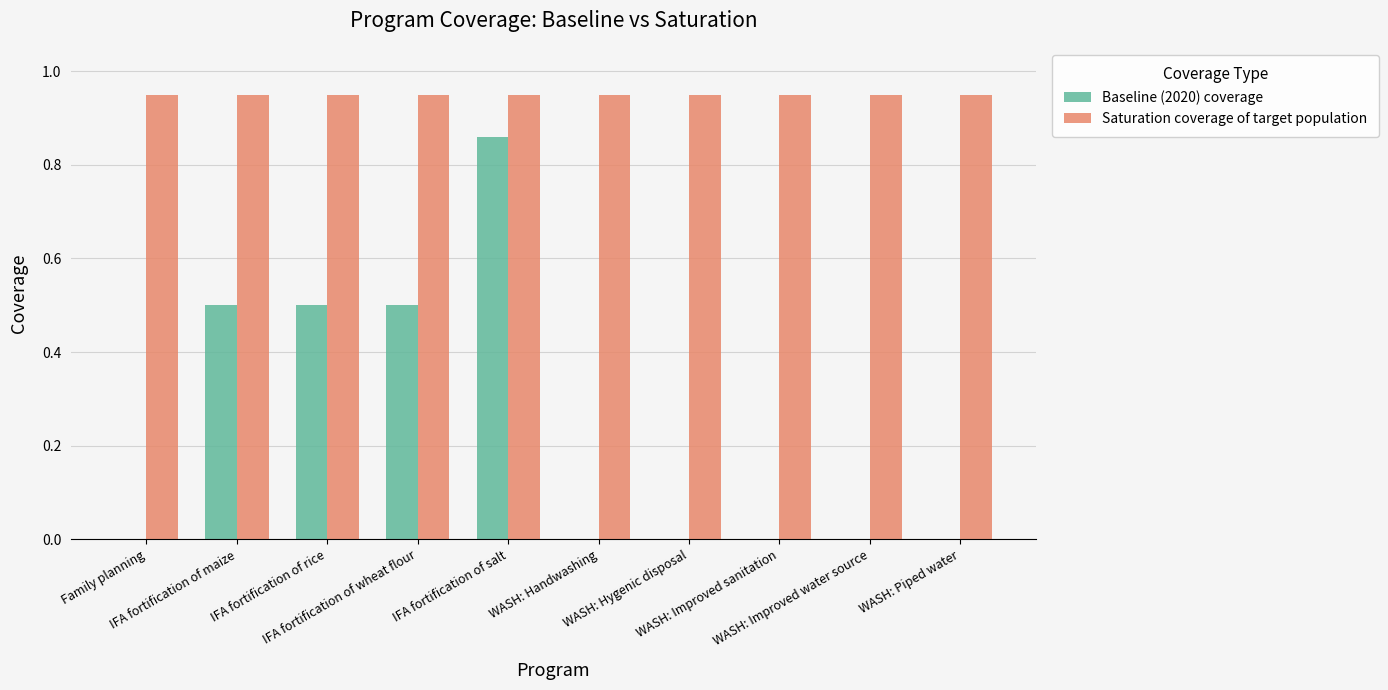

Which series has the largest total across all categories?

Saturation coverage of target population